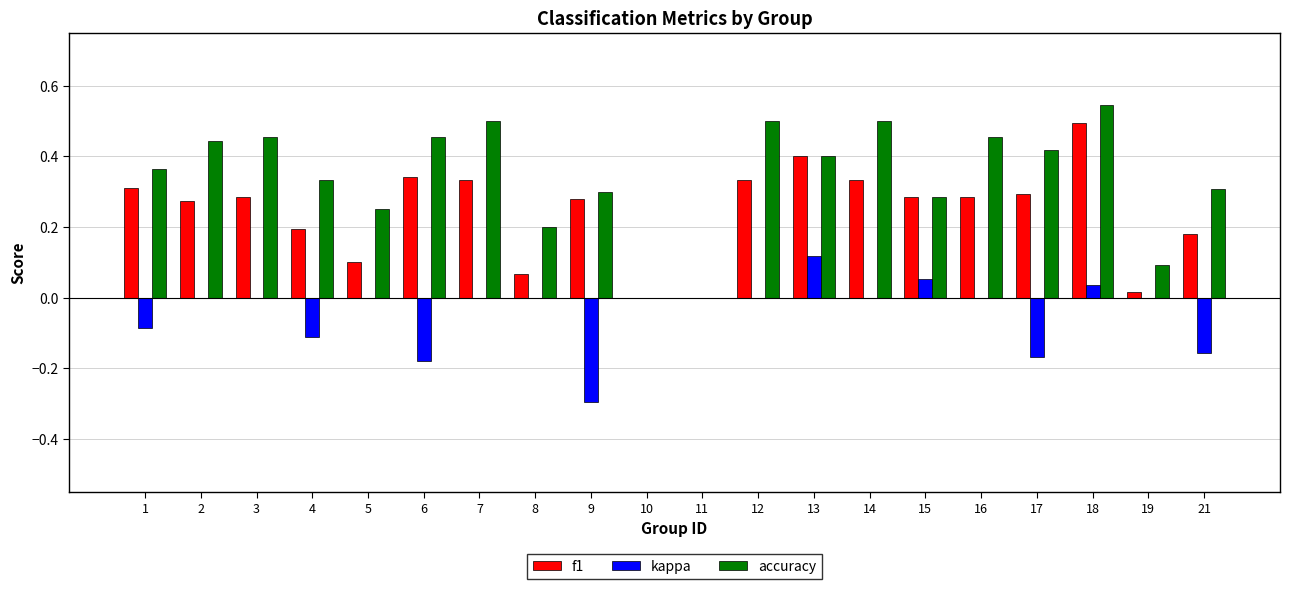

Count the number of data series in this chart.

3